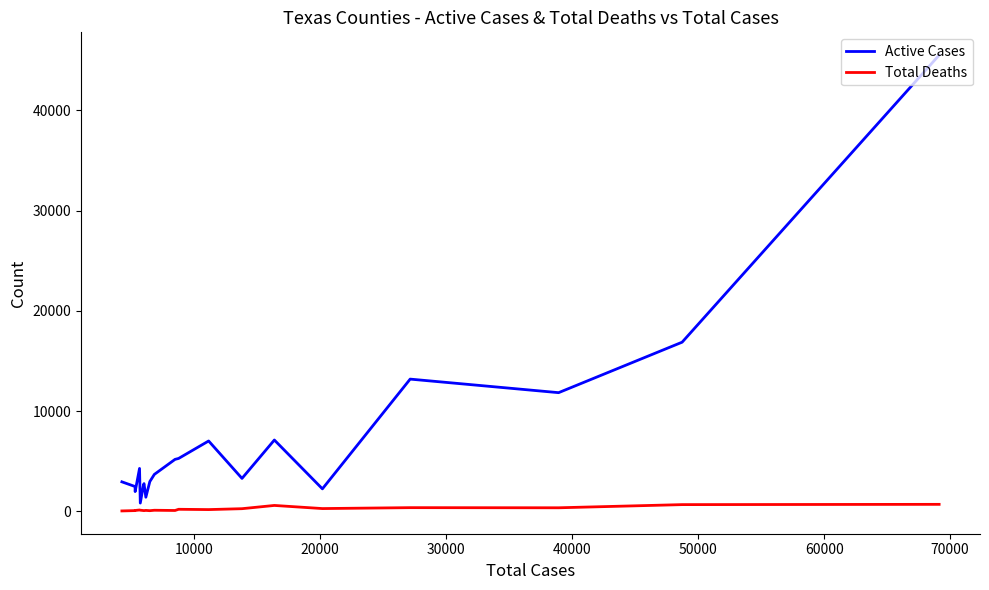

Which series has the largest total across all categories?

Active Cases